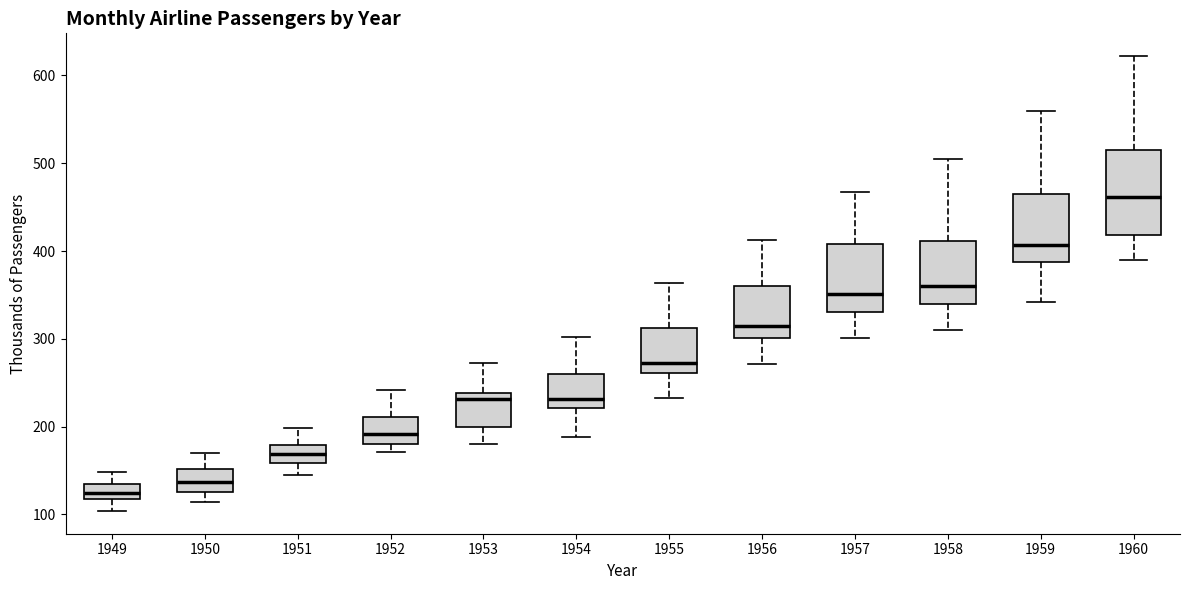

Where does the lower whisker of the box at x = 1954 end on the y-axis? The values are not printed on the chart, so give them approximately, as read against the axis.

190